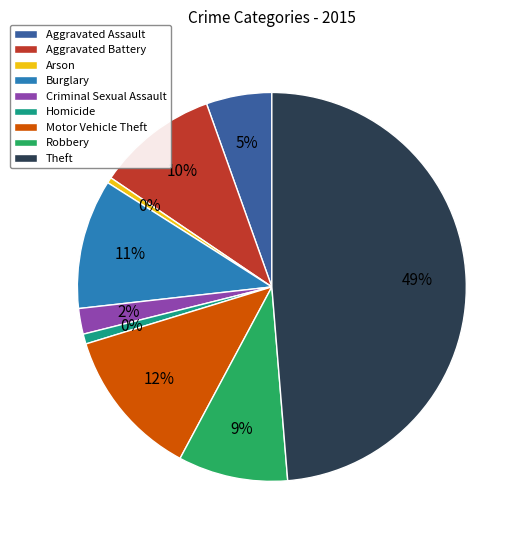

To the nearest percent, what is the combined percentage of Homicide and Robbery?

10%